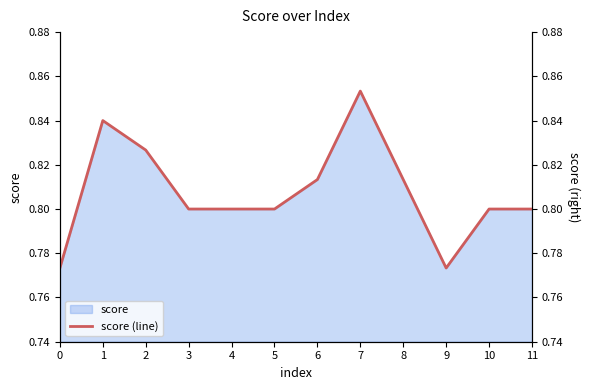

List the labels in order of value, largest first.

7, 1, 2, 6, 8, 3, 4, 5, 10, 11, 0, 9